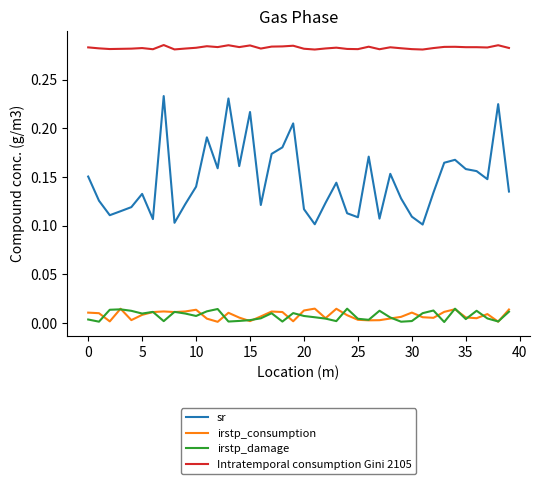

Which series has the largest range (max minus min)?

sr